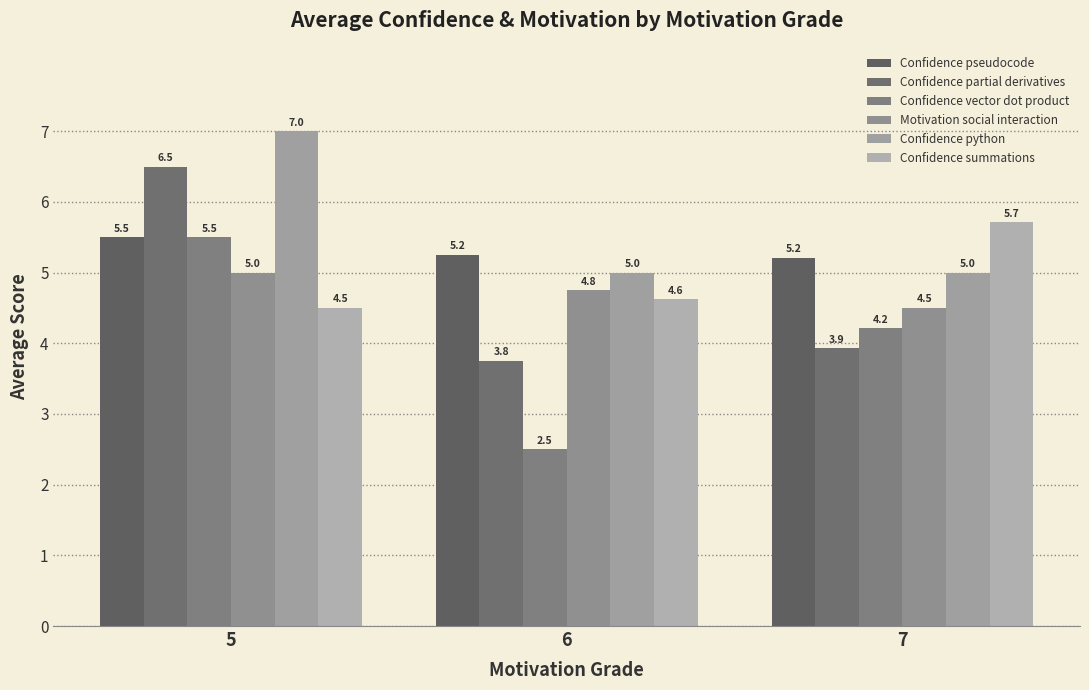

At which label does Confidence vector dot product first exceed 4?

5